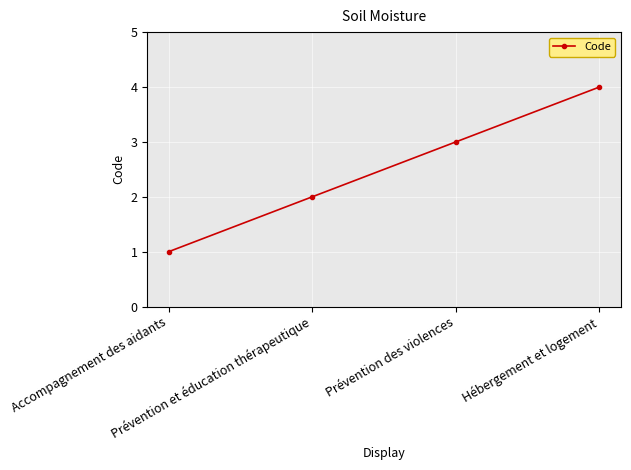

Count the number of data series in this chart.

1